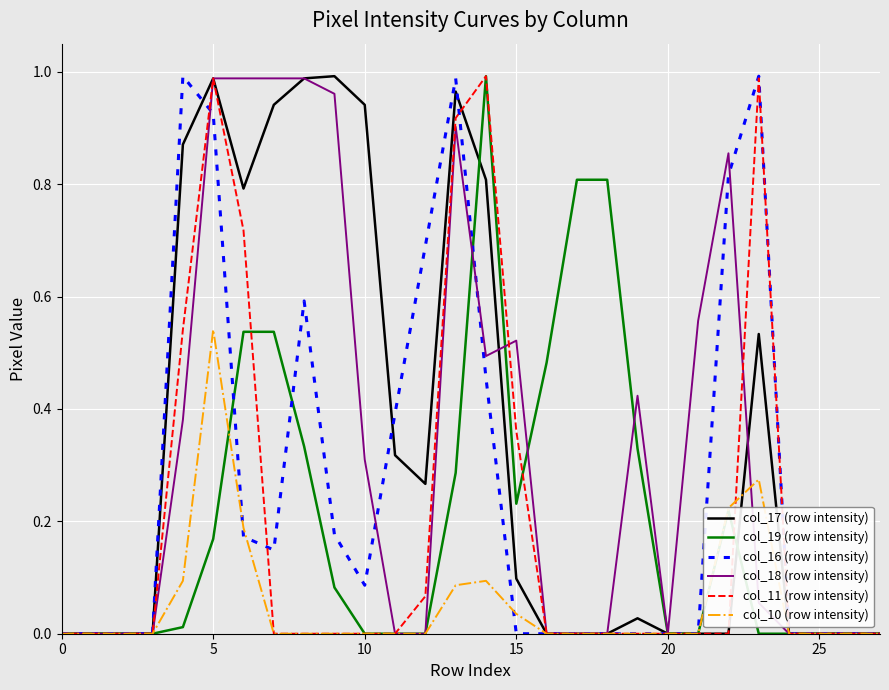

True or false: col_10 (row intensity) and col_17 (row intensity) cross at least once.

True